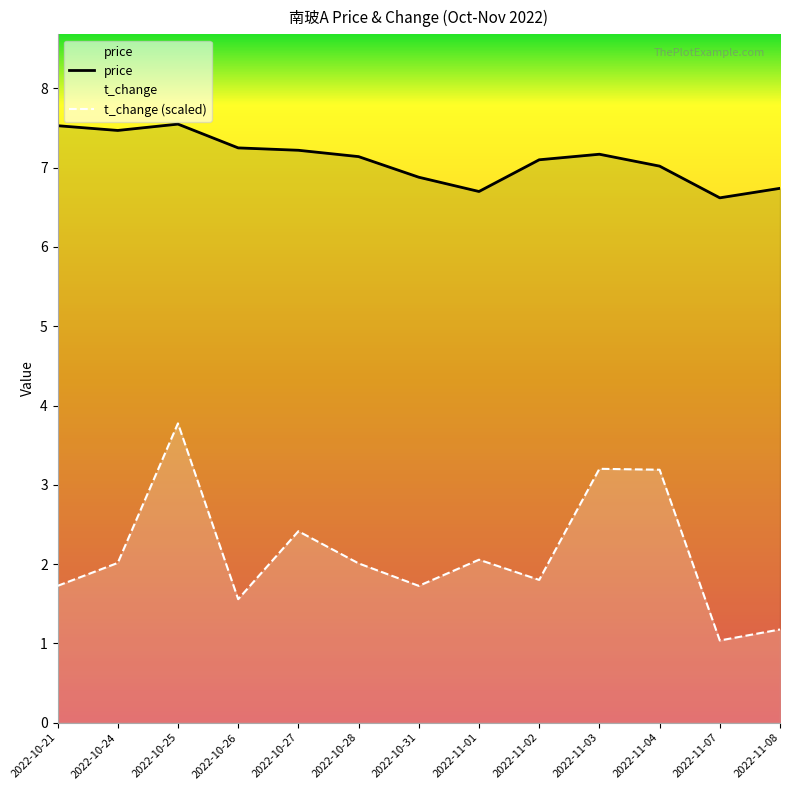

True or false: price and t_change (scaled) cross at least once.

False